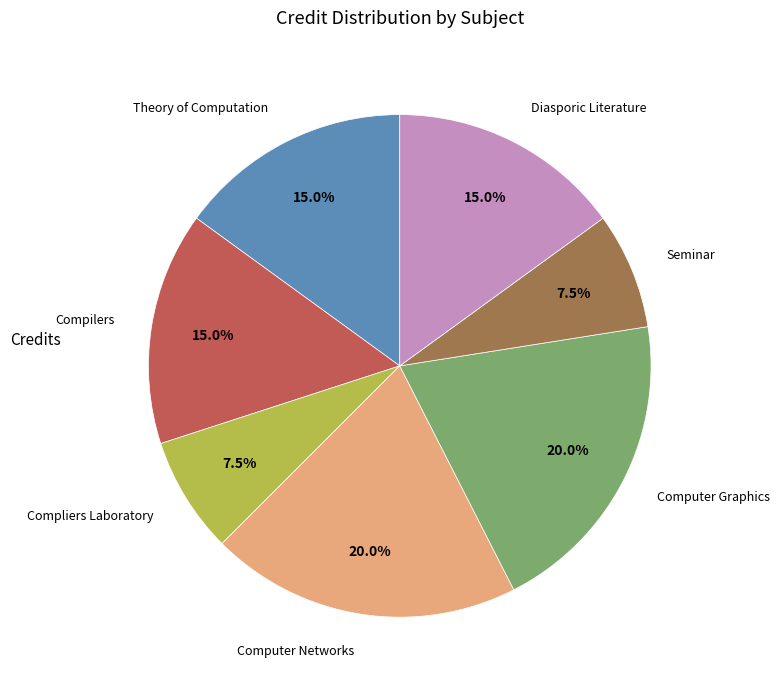

To the nearest percent, what is the difference between the largest and smallest slice percentages?

12%